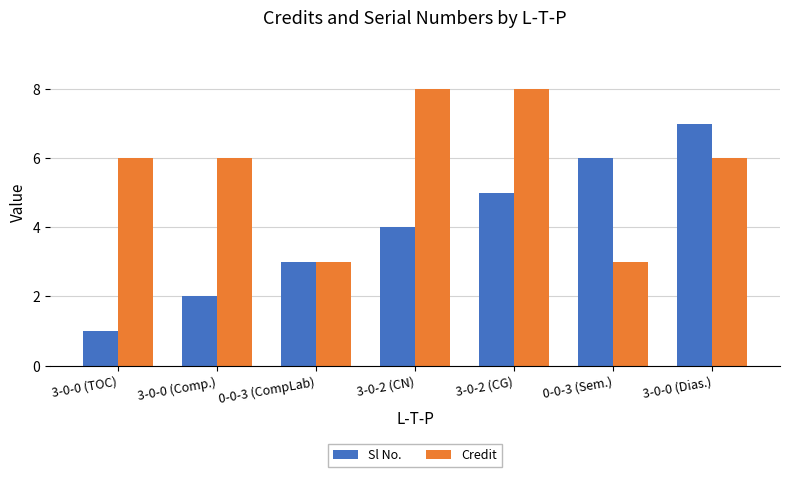

How many bars are there in each group?

2